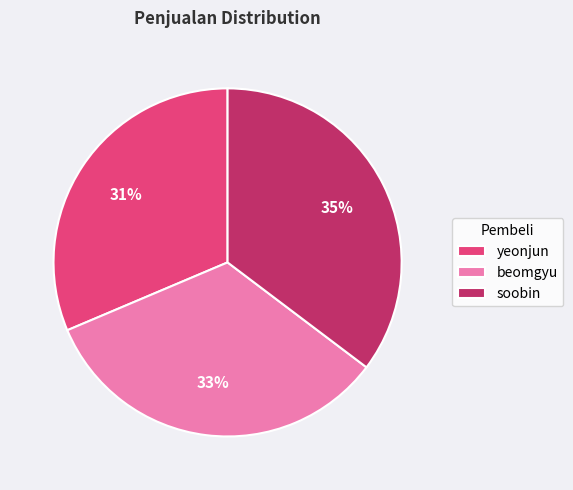

Combined, do soobin and yeonjun account for over 50%?

Yes